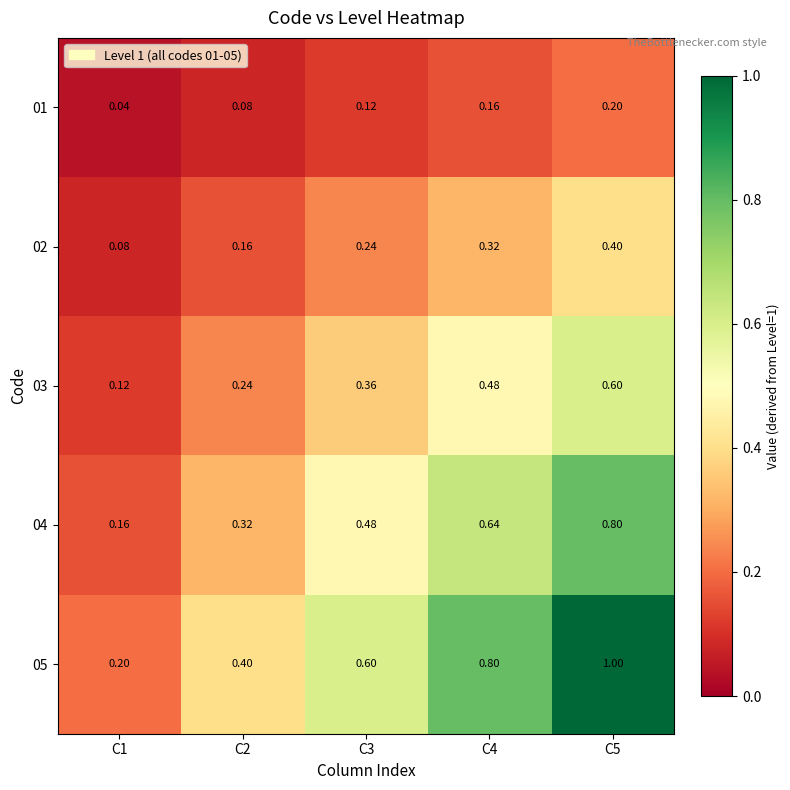

How many series are shown in this chart?

5